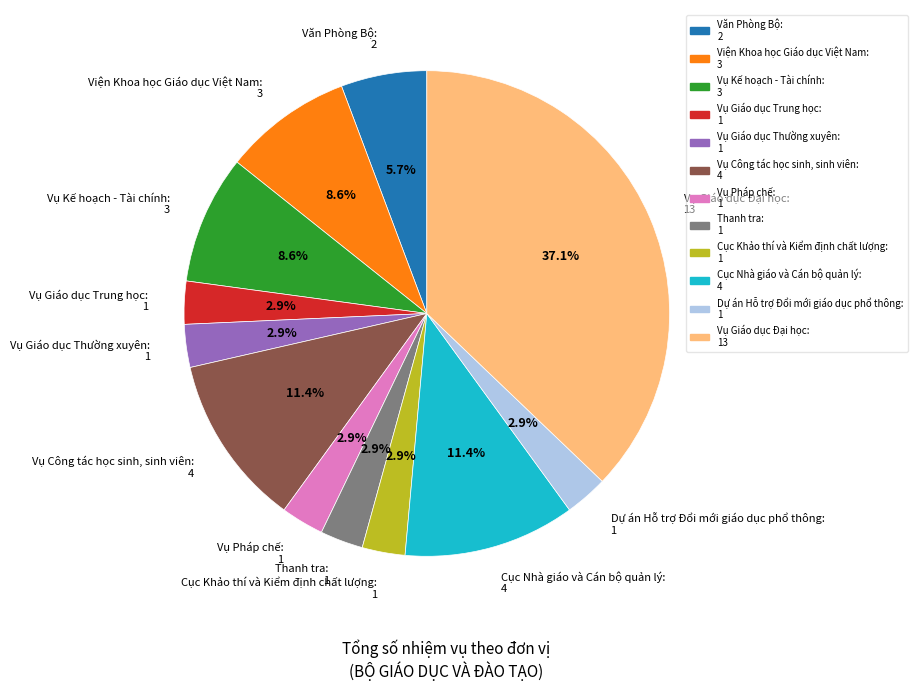

Which has a higher value, Vụ Giáo dục Thường xuyên: 1 or Viện Khoa học Giáo dục Việt Nam: 3?

Viện Khoa học Giáo dục Việt Nam: 3